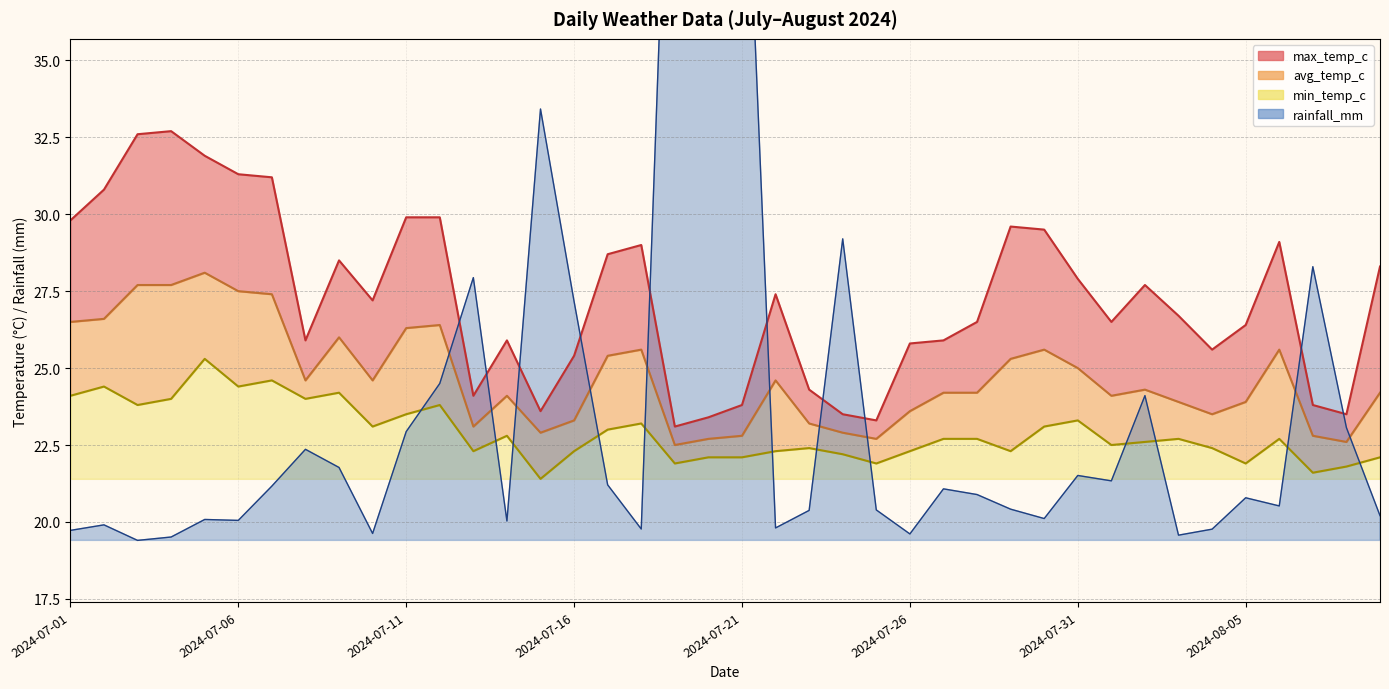

What is the total value across all series at 2024-07-28?

94.3